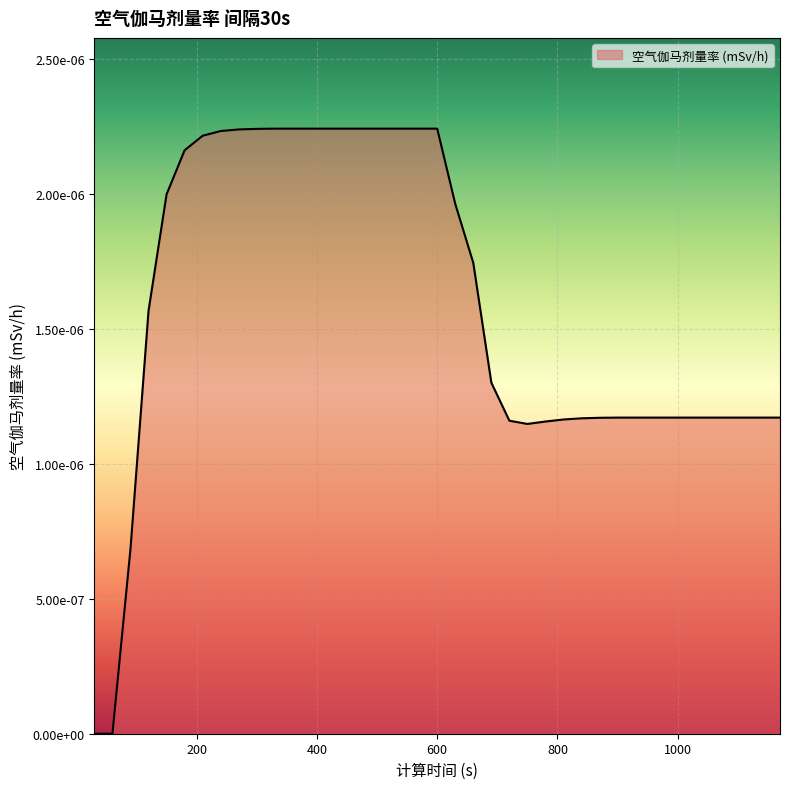

Is this an area chart (filled region under the line)?

Yes